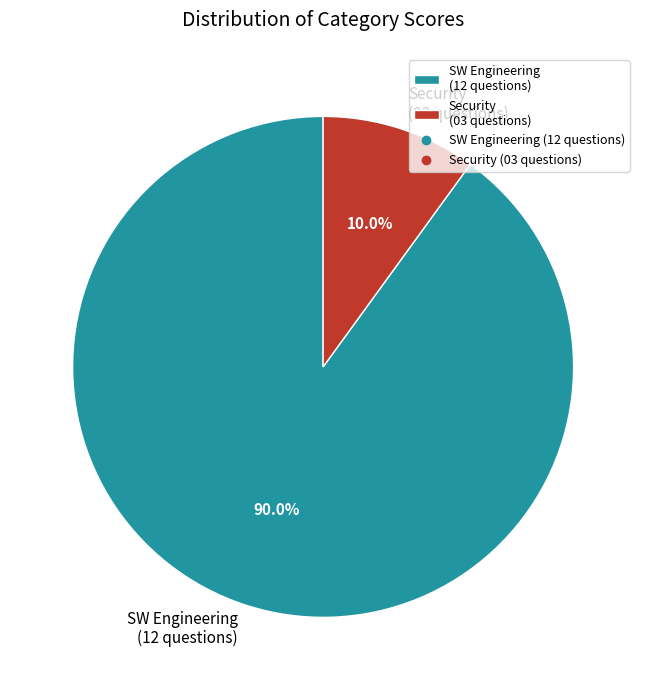

Between Security (03 questions) and SW Engineering (12 questions), which is larger?

SW Engineering (12 questions)